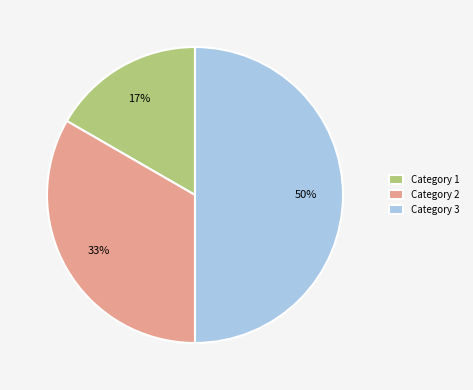

Which category has the smallest portion of the pie?

Category 1